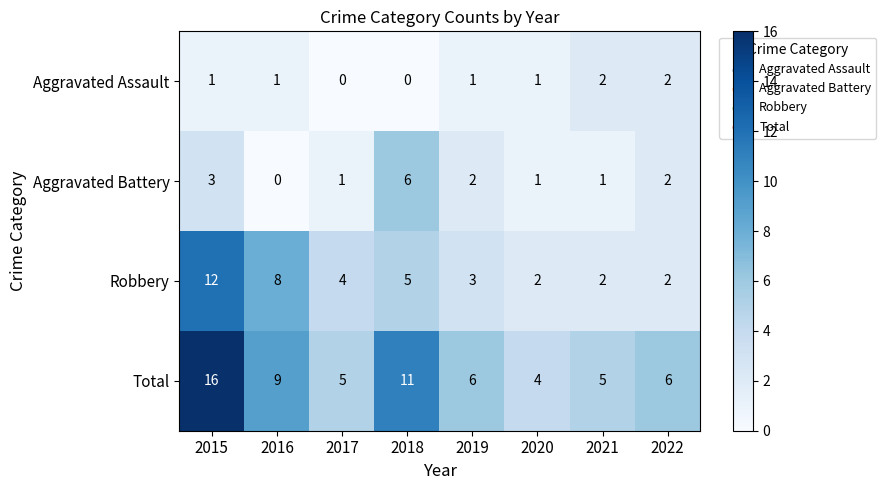

What is the greatest value displayed?

16